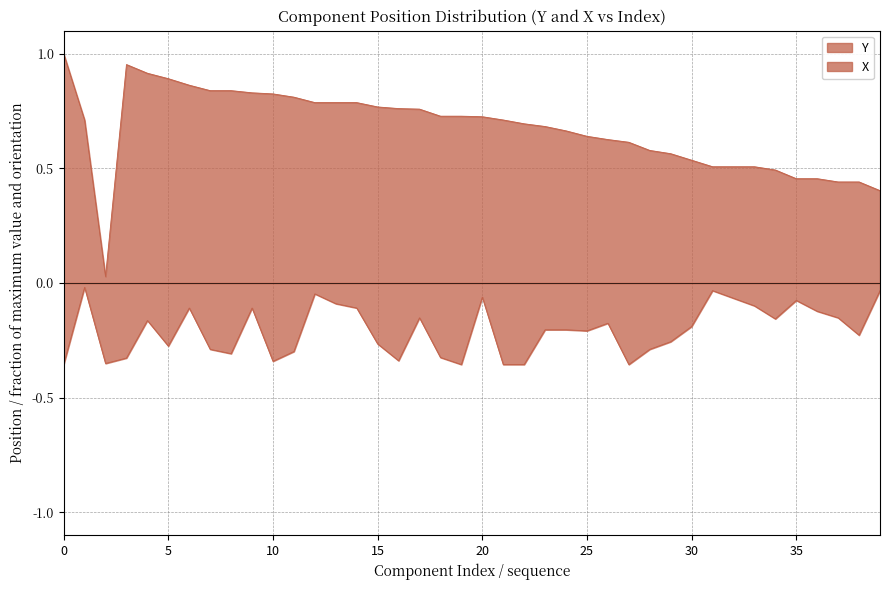

What are all the series names shown in the legend?

Y, X